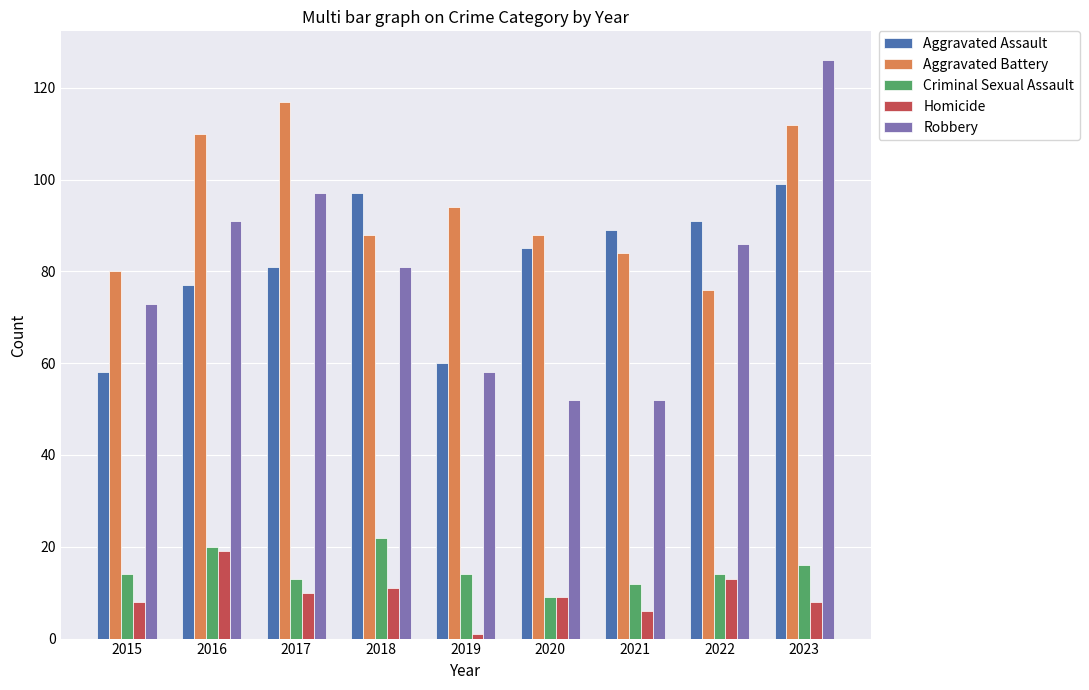

Does the chart contain any negative values?

No